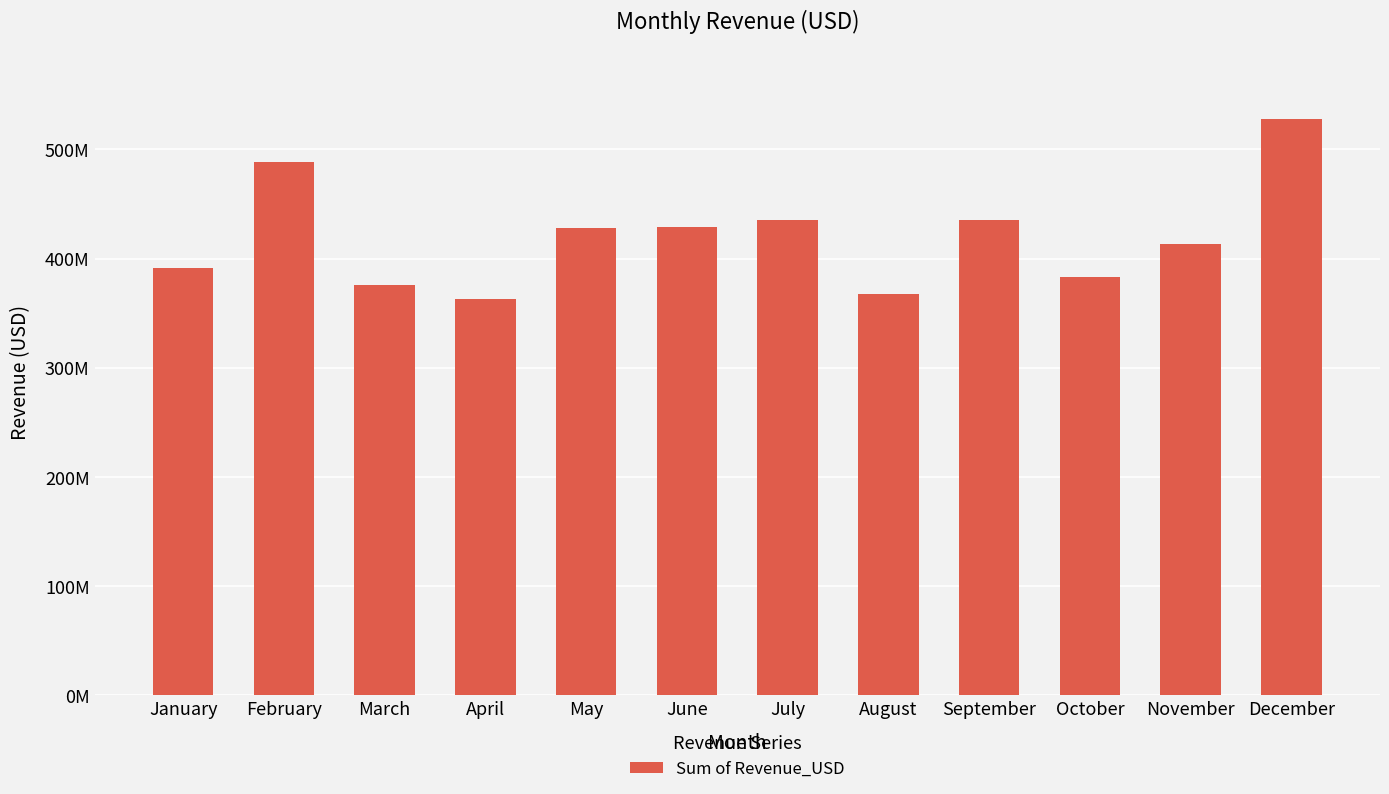

What is the value of the 7th bar from the left?

435709420